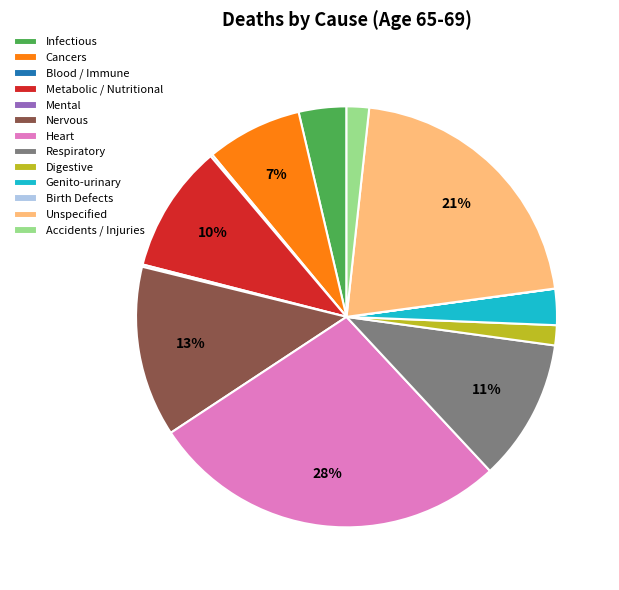

To the nearest percent, what portion does Respiratory represent?

11%